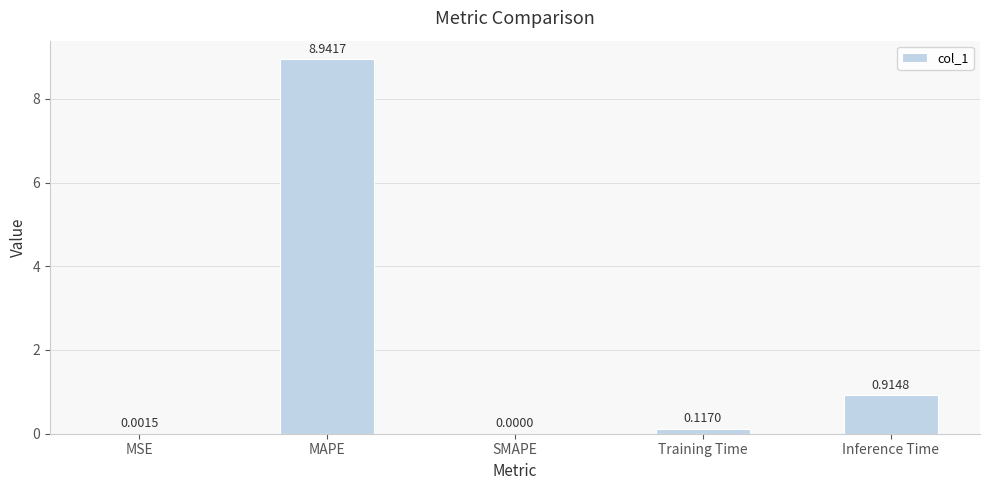

Where is the data nearest to the value 4?

Inference Time